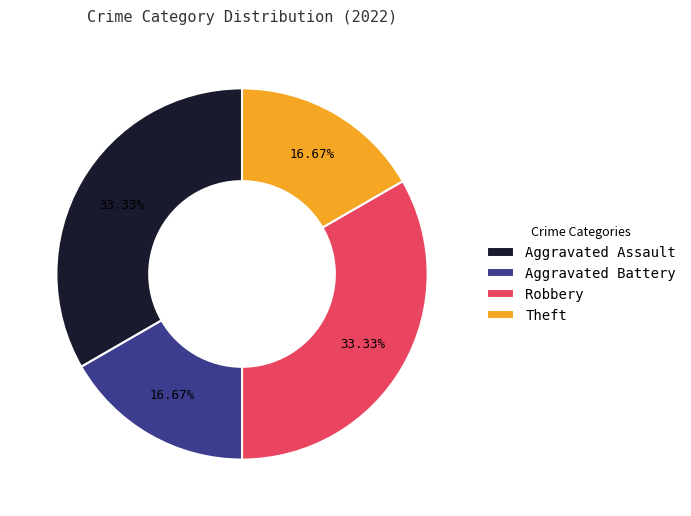

What percentage is the Aggravated Assault slice, to the nearest percent?

33%